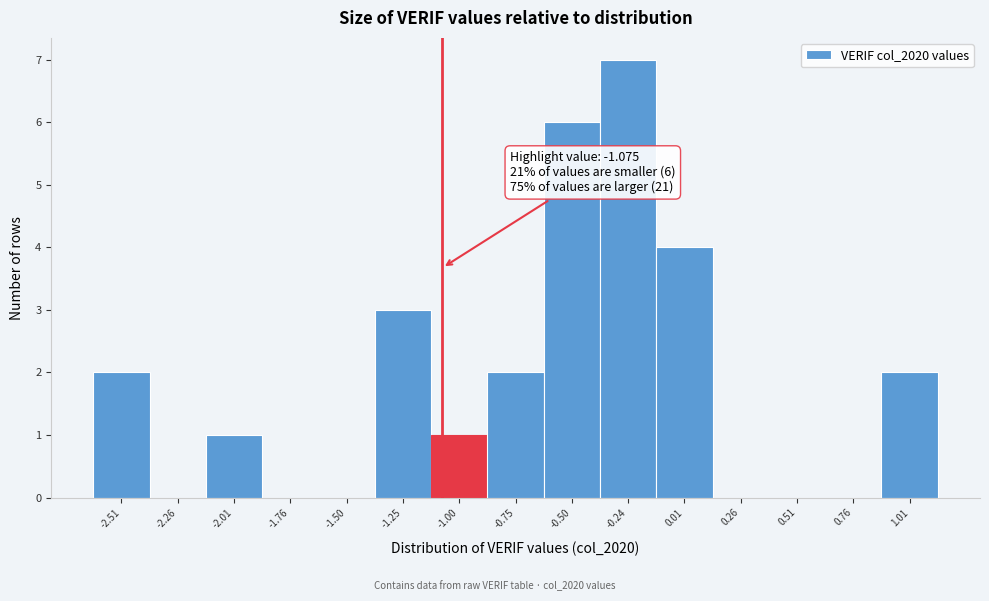

Over which range of the x-axis is the bar tallest?

-0.35 to -0.10